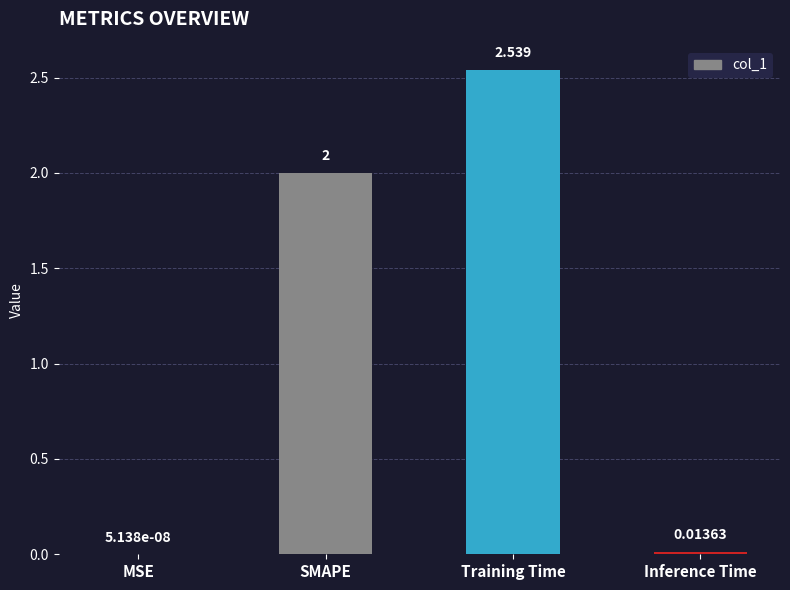

Between SMAPE and MSE, which is larger?

SMAPE